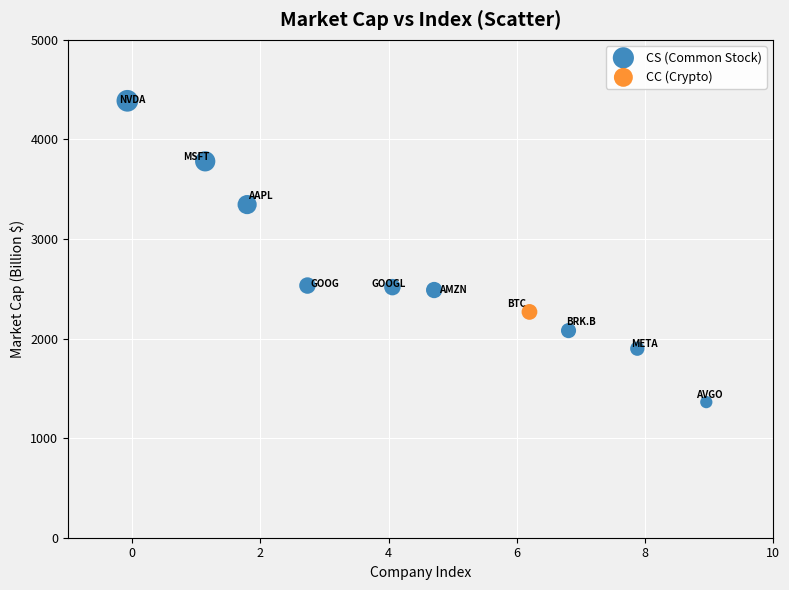

What are all the series names shown in the legend?

CS (Common Stock), CC (Crypto)